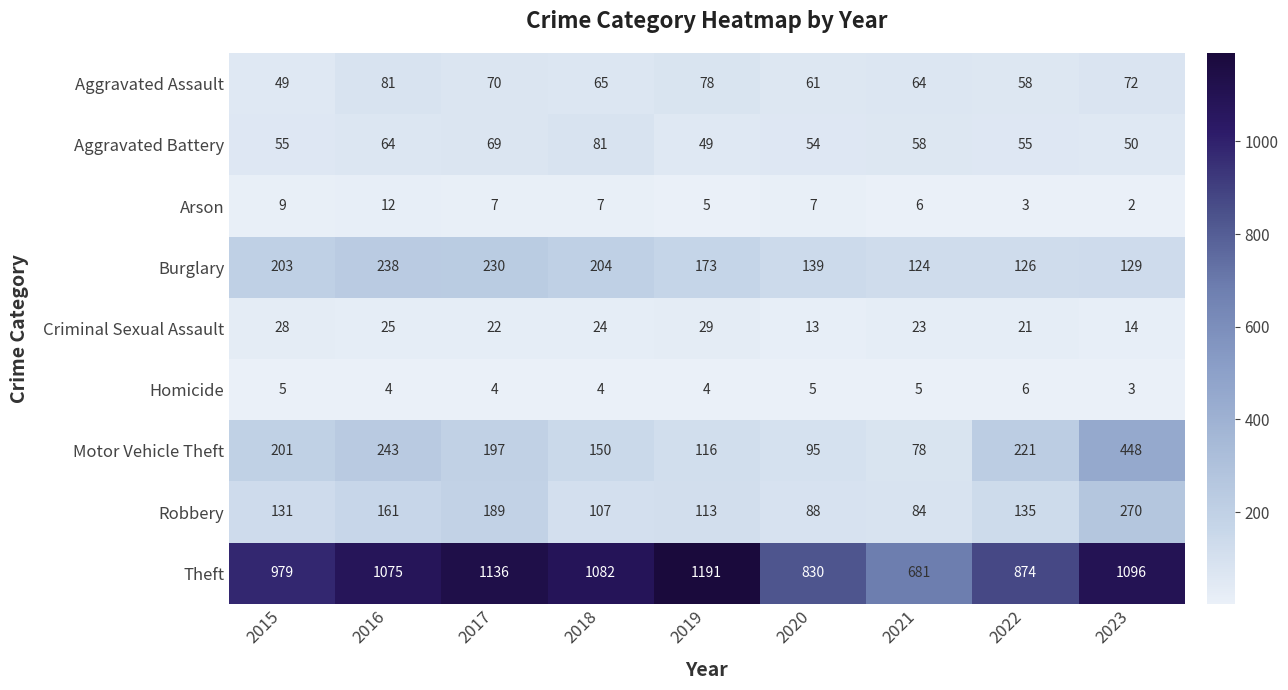

Is it true that Theft equals 1191 at 2019?

True